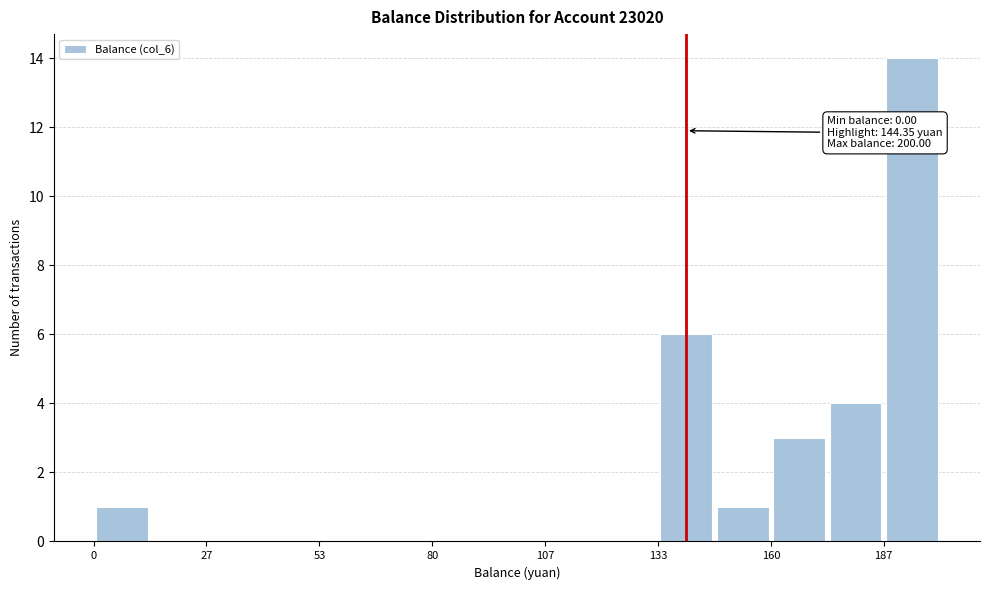

Around what value on the x-axis is the tallest bar? Give the approximate position of its centre, as read against the axis.

195